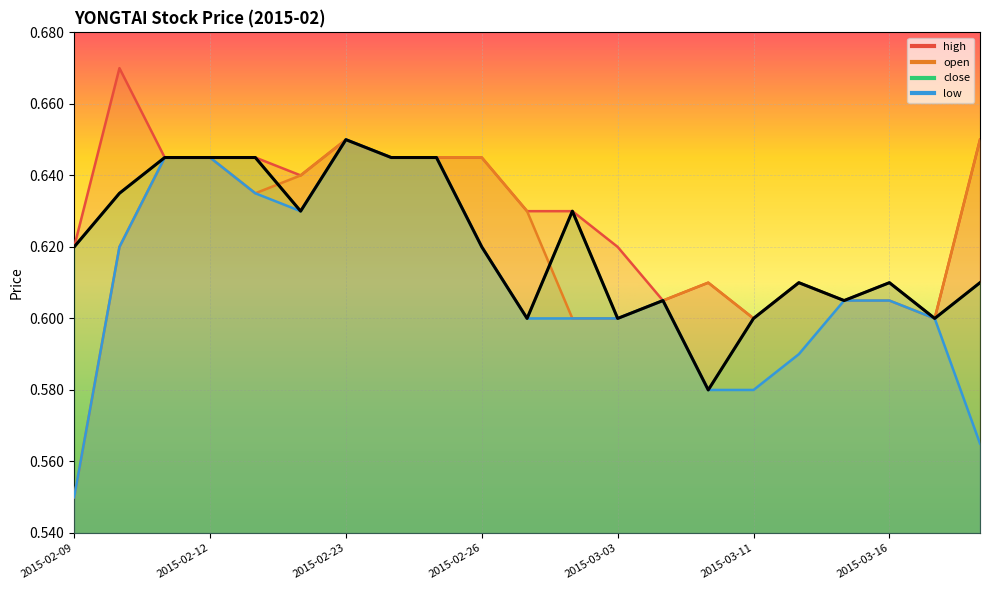

What is the total value across all series at 2015-03-12?

2.4